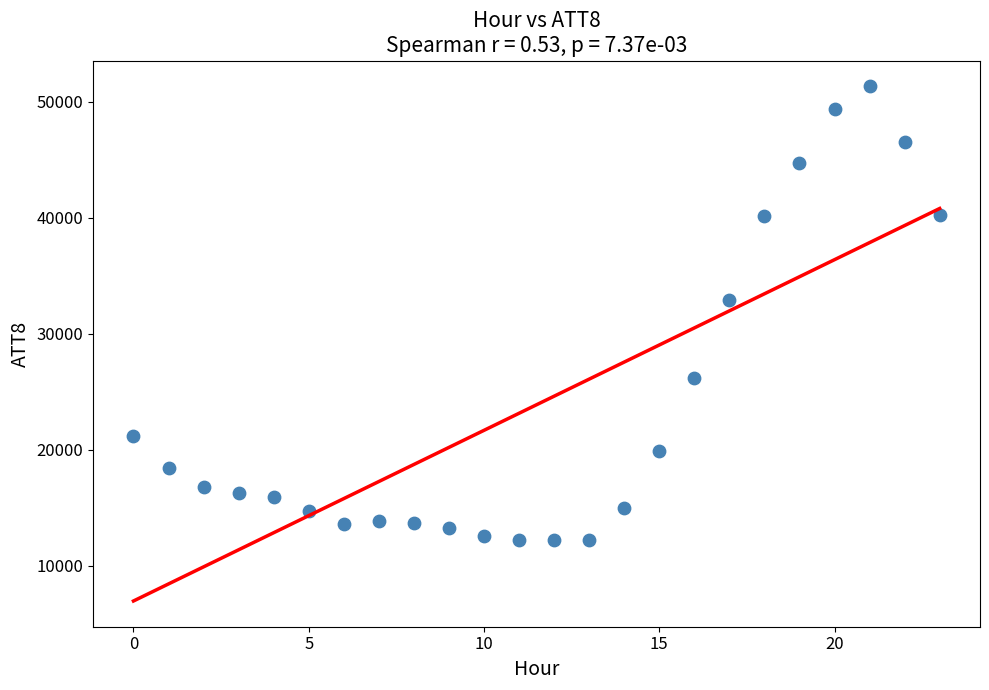

What is the range of Y values (max minus min)?

39100